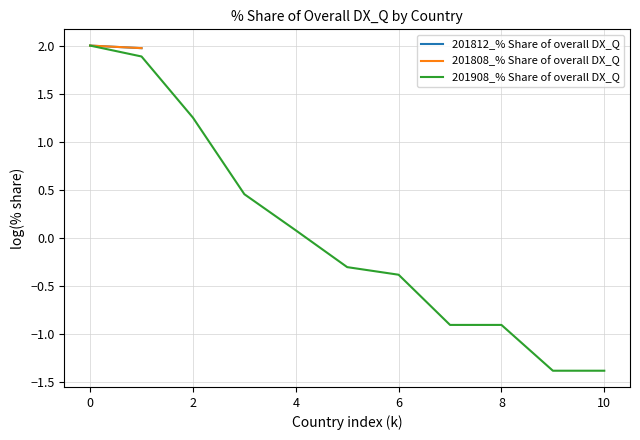

Is this an area chart (filled region under the line)?

No